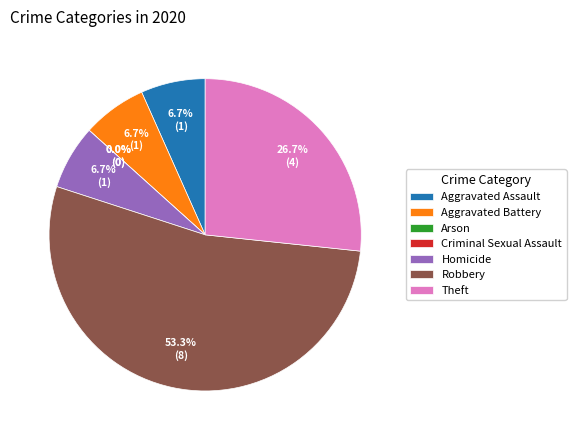

Combined, what portion of the pie is Theft and Arson?

26.7%